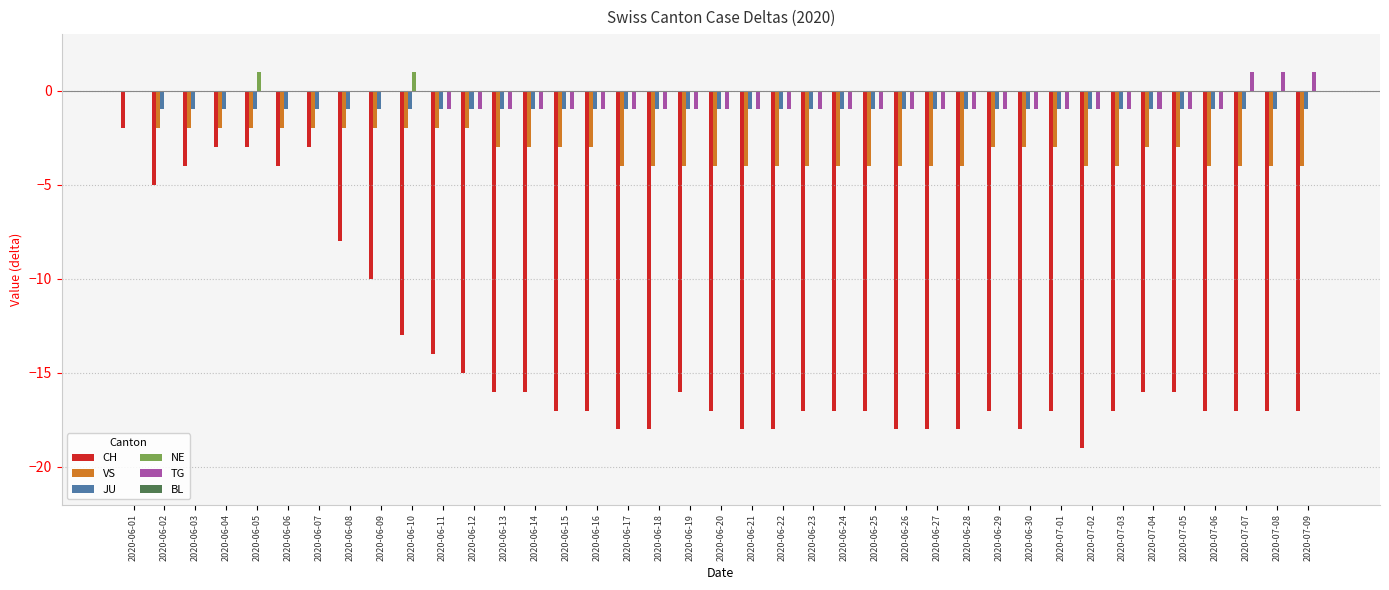

How many groups of bars are there?

39